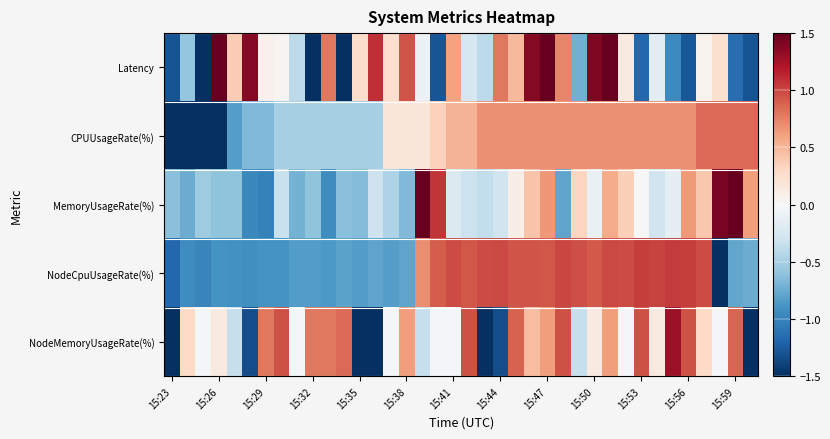

Reading right to left, transcribe all the data shown in this chart.

Latency: -1.3	-1.1	0.2	0.1	-1.3	-1.0	-0.2	-1.2	0.1	1.6	1.4	-0.7	0.7	1.6	1.4	0.5	0.8	-0.4	-0.2	0.6	-1.3	-0.1	0.9	0.3	1.1	0.3	-1.5	0.8	-1.6	-0.4	0.0	0.1	1.4	0.4	1.6	-1.8	-0.6	-1.3
CPUUsageRate(%): 0.8	0.8	0.8	0.8	0.7	0.7	0.7	0.7	0.7	0.7	0.7	0.7	0.7	0.7	0.7	0.7	0.7	0.7	0.5	0.5	0.3	0.2	0.2	0.2	-0.5	-0.5	-0.5	-0.5	-0.5	-0.5	-0.5	-0.7	-0.7	-0.8	-1.5	-1.8	-2.0	-3.9
MemoryUsageRate(%): 0.6	1.7	1.4	0.4	0.6	-0.1	-0.3	0.0	0.4	0.6	-0.1	0.3	-0.8	0.7	0.4	0.1	-0.3	-0.4	-0.3	-0.2	1.1	4.6	-0.7	-0.5	-0.3	-0.7	-0.6	-0.9	-0.6	-0.7	-0.3	-1.0	-1.0	-0.6	-0.6	-0.5	-0.7	-0.6
NodeCpuUsageRate(%): -0.7	-0.8	-2.5	1.0	1.0	1.0	1.0	1.0	1.0	1.0	0.9	1.0	1.0	0.9	0.9	0.9	1.0	1.0	0.9	1.0	0.9	0.7	-0.8	-0.8	-0.8	-0.8	-0.8	-0.9	-0.8	-0.8	-0.9	-0.9	-0.9	-0.9	-0.9	-1.0	-0.9	-1.2
NodeMemoryUsageRate(%): -2.1	0.9	-0.0	0.3	1.0	1.3	0.1	1.0	-0.0	0.6	0.1	-0.4	1.0	0.6	0.5	0.9	-1.3	-2.1	1.0	-0.0	-0.0	-0.4	0.6	-0.0	-2.1	-2.1	0.8	0.8	0.8	-0.0	1.0	0.8	-1.3	-0.4	0.1	-0.0	0.3	-2.1